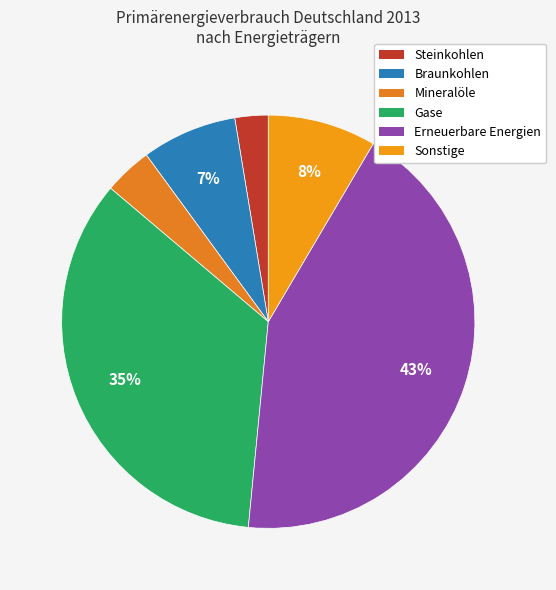

Is it true that Braunkohlen is 7% of the pie?

True